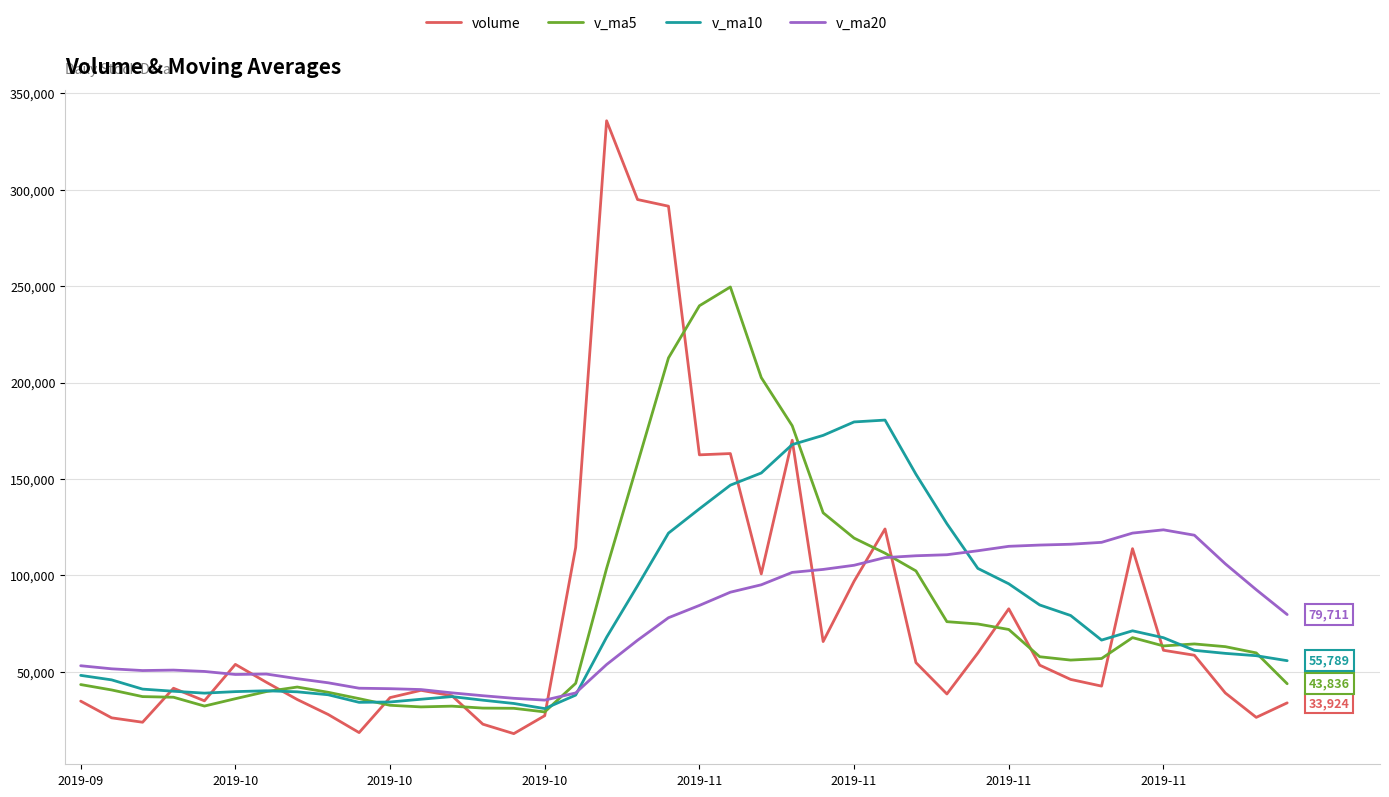

True or false: volume and v_ma5 cross at least once.

True